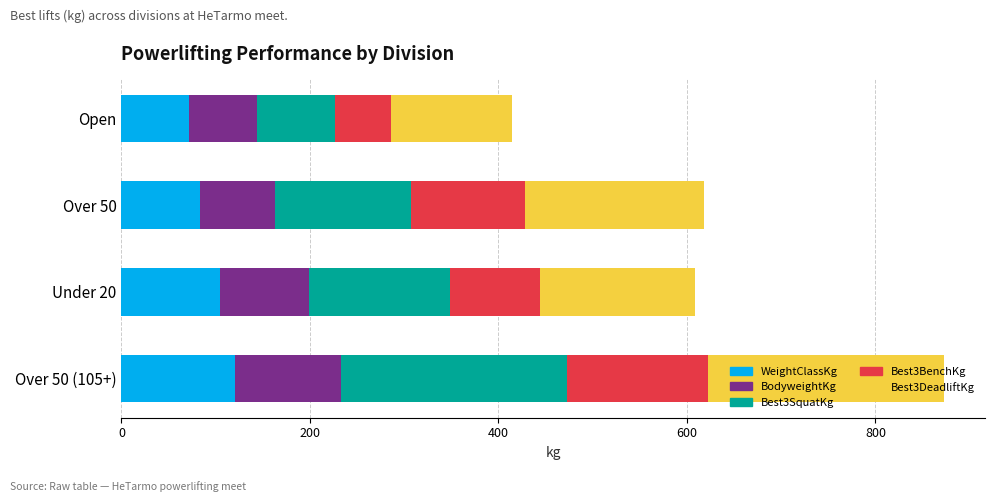

What is the total value across all series at Under 20?

608.6